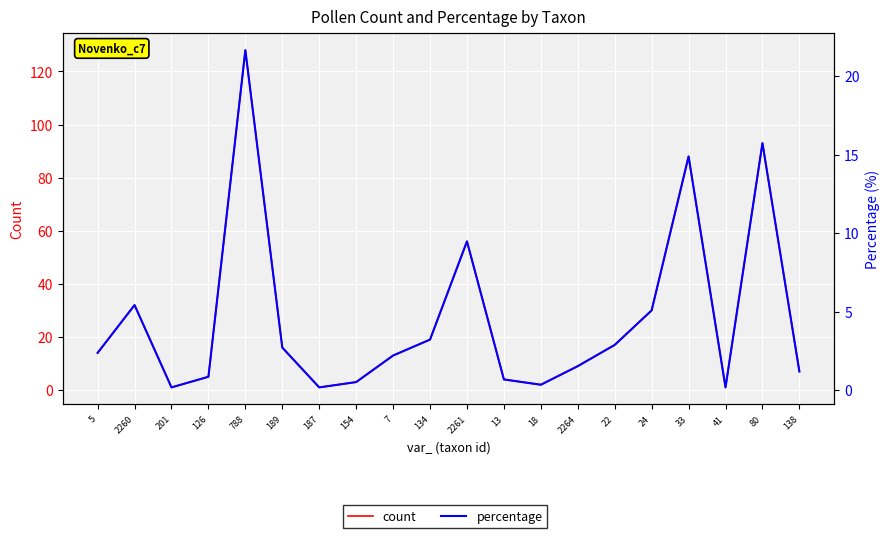

At how many categories does at least one series exceed 37?

4